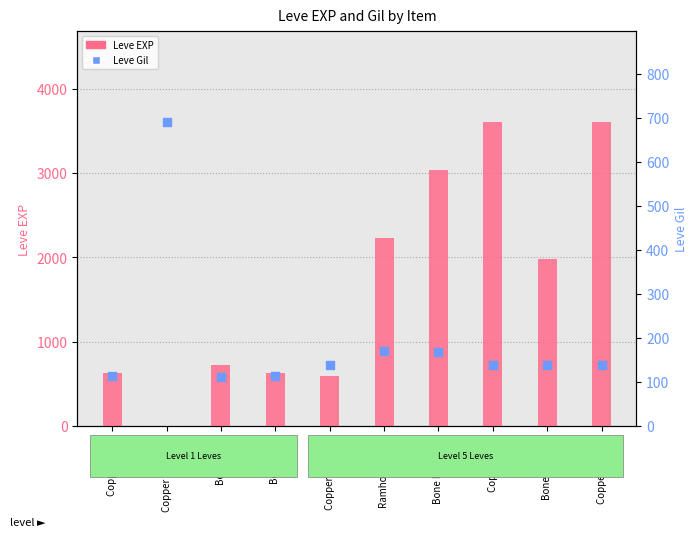

Which series contains the lowest Y value?

Leve EXP